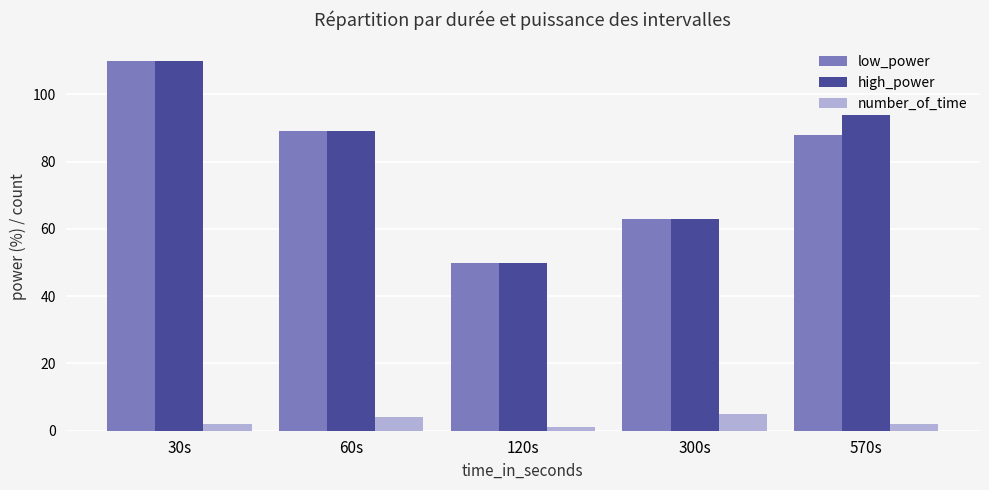

Is the value of low_power at 120s greater than the value of high_power at 30s?

No